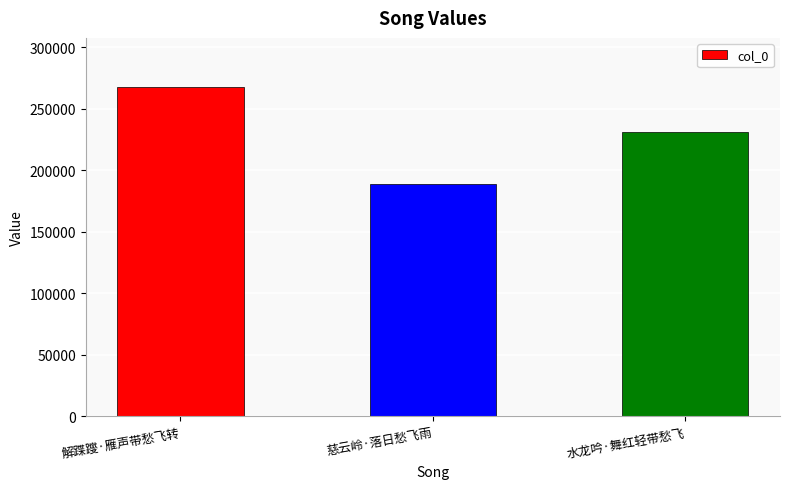

What position from the left is 慈云岭·落日愁飞雨?

2